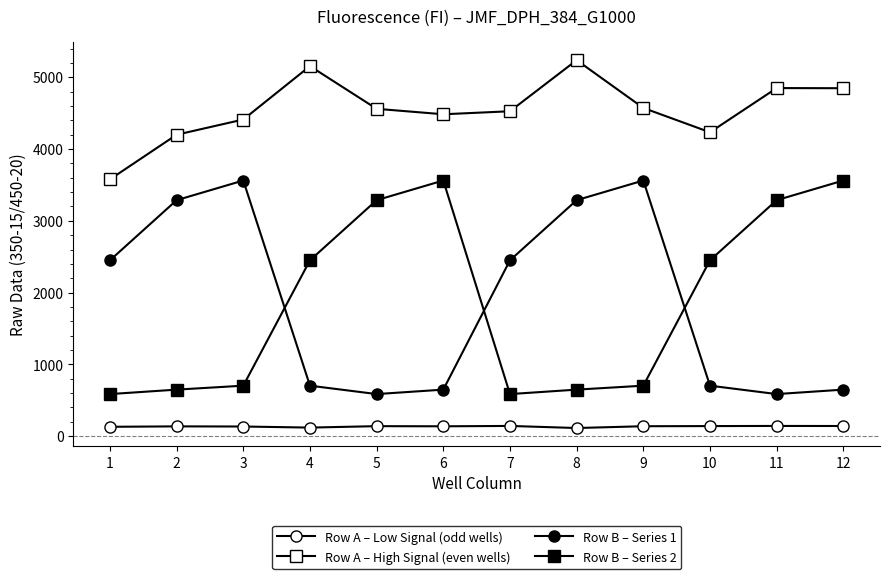

What is the total value across all series at 1?

6744